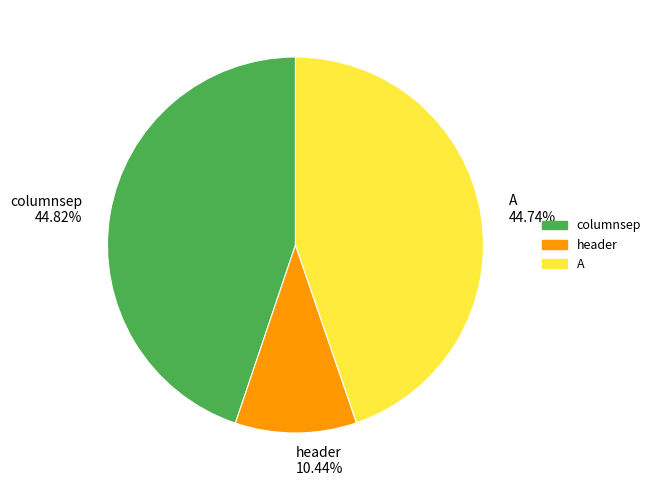

What portion of the pie excludes header?

89.6%